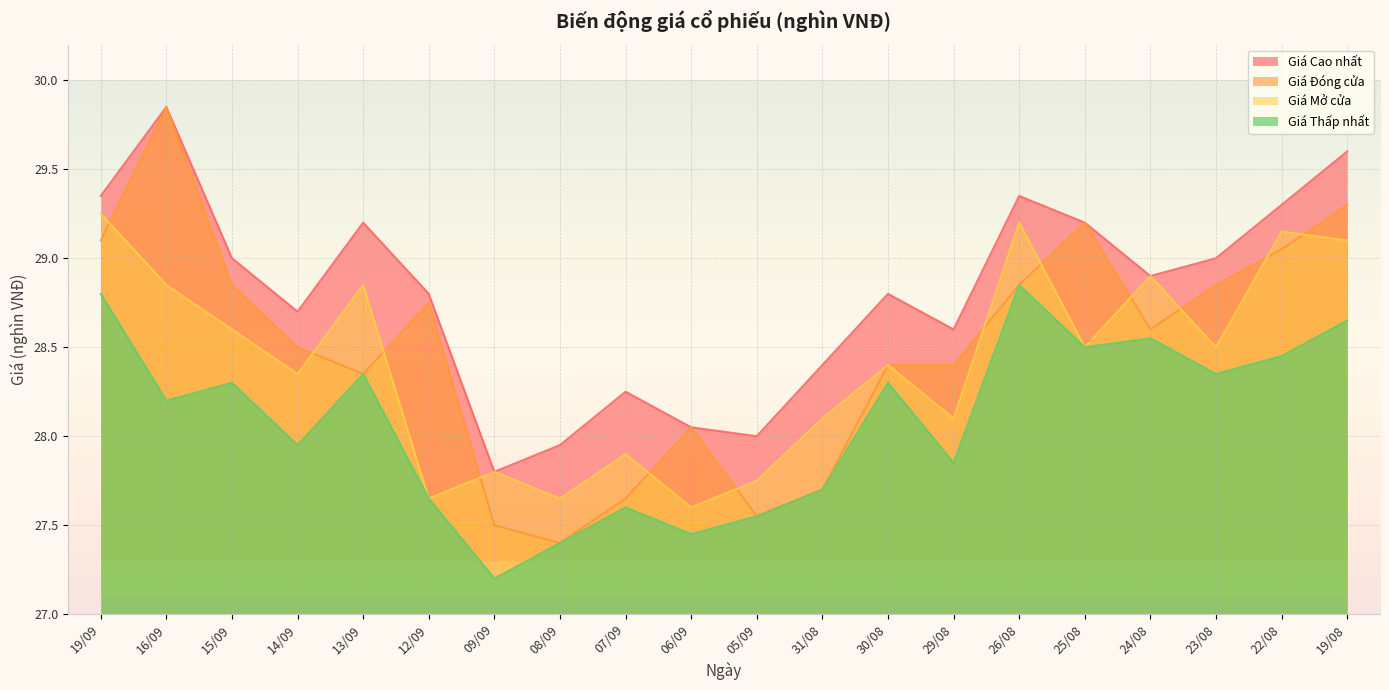

True or false: Giá Đóng cửa and Giá Cao nhất intersect in this chart.

False